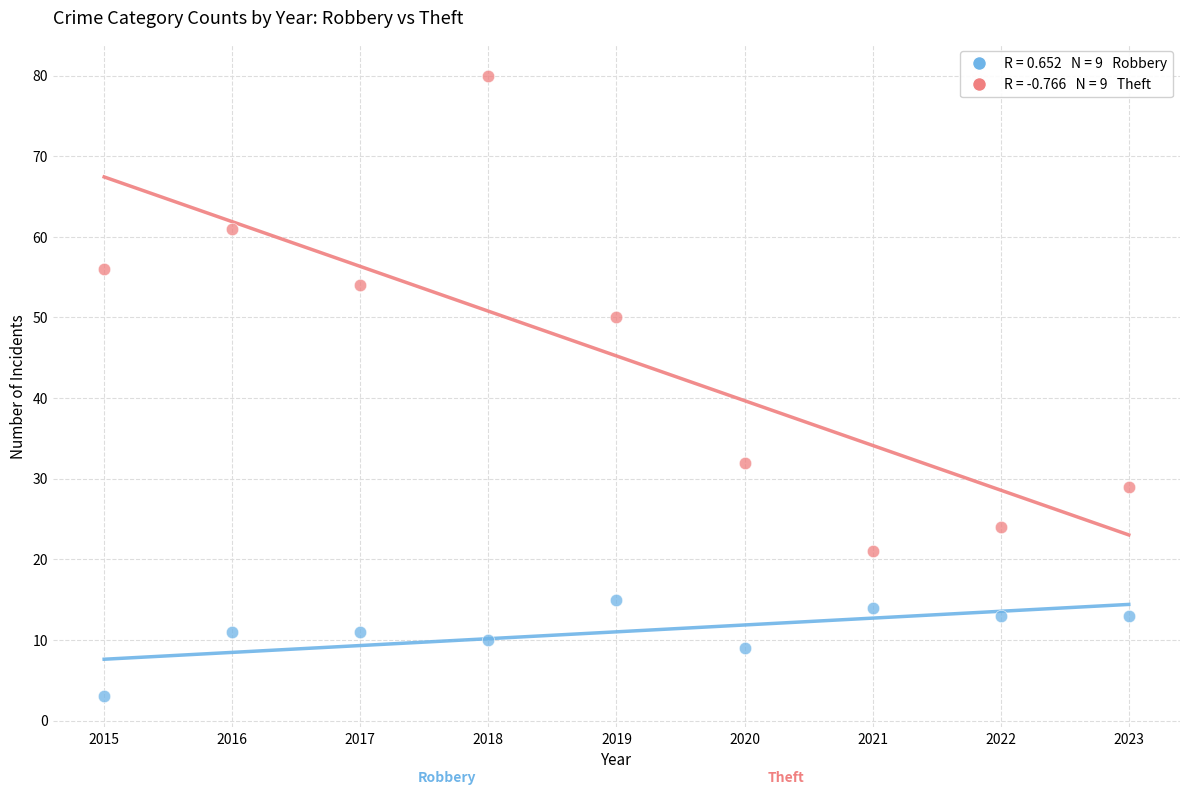

Across all data points, what is the range of X values (max minus min)?

8